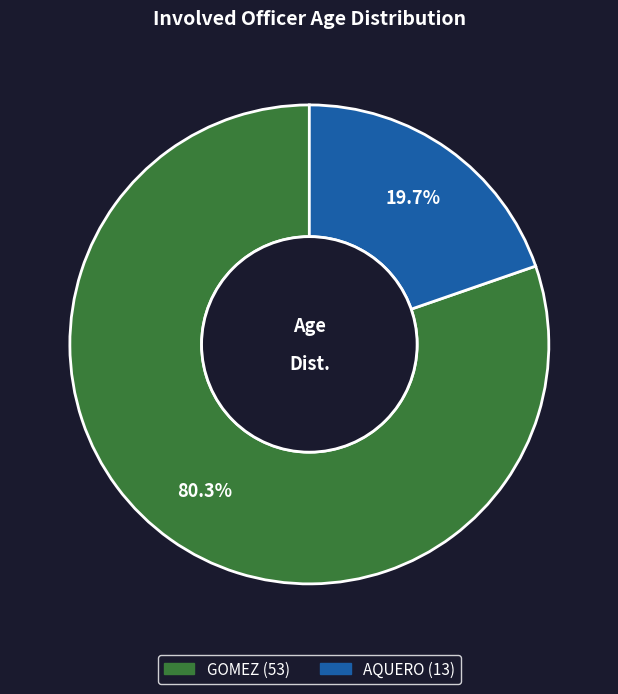

What percentage is NOT represented by AQUERO (13)?

80.3%